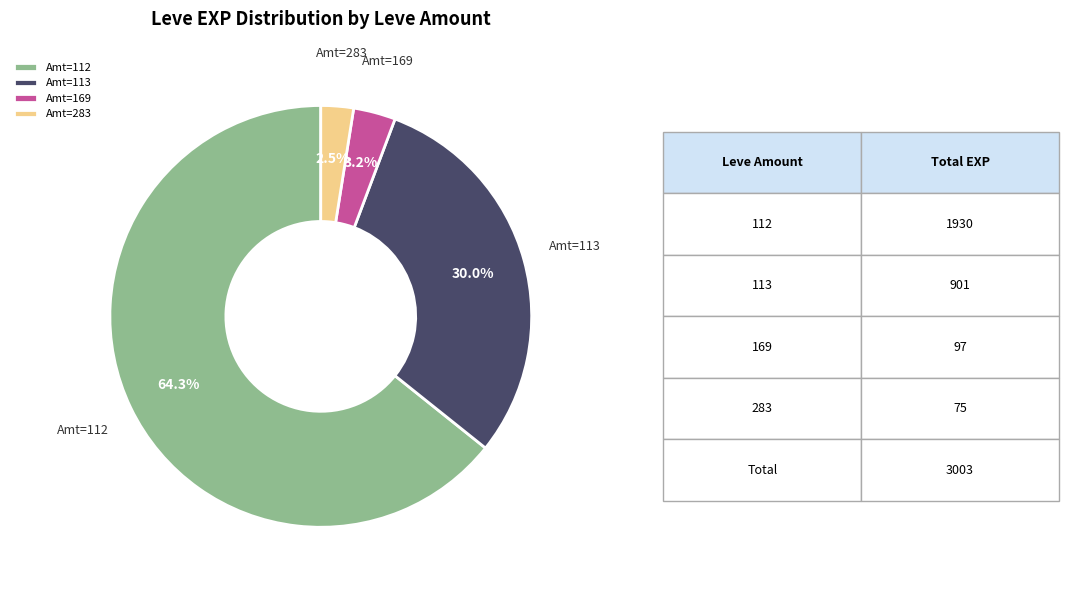

What percentage is NOT represented by Amt=112?

35.7%